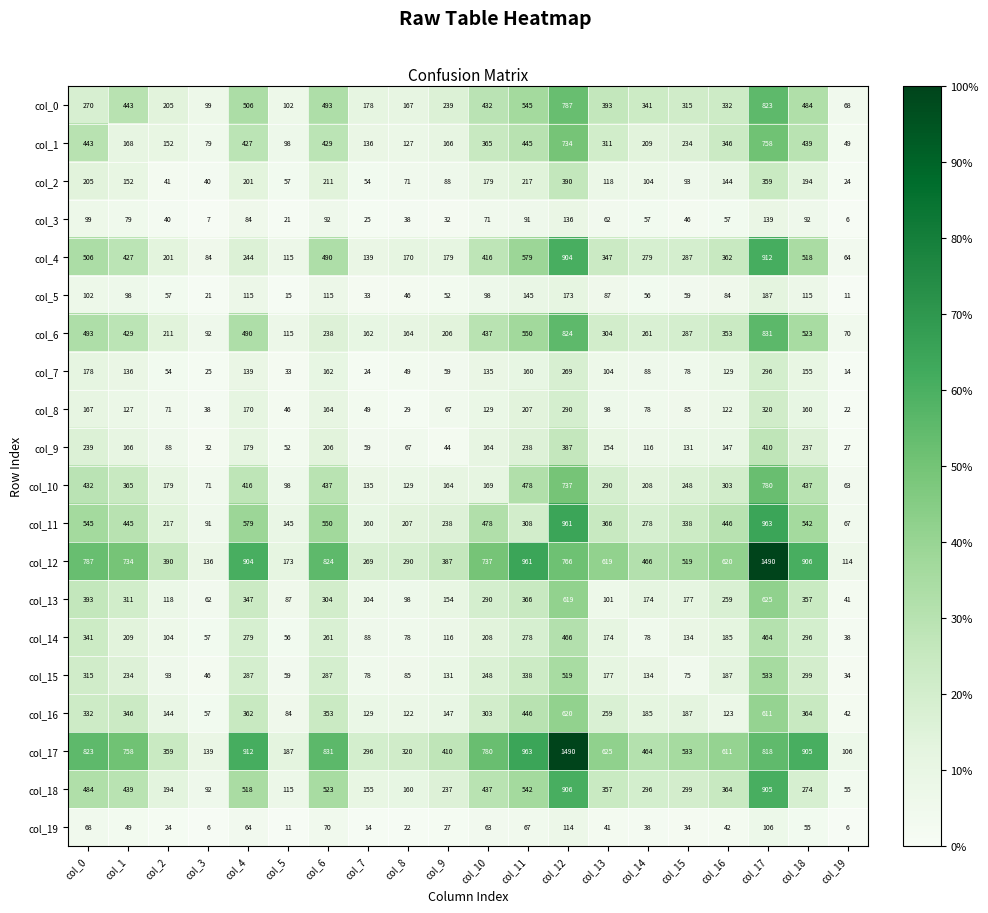

The col_18 series shows 217 at col_11. True or false?

False